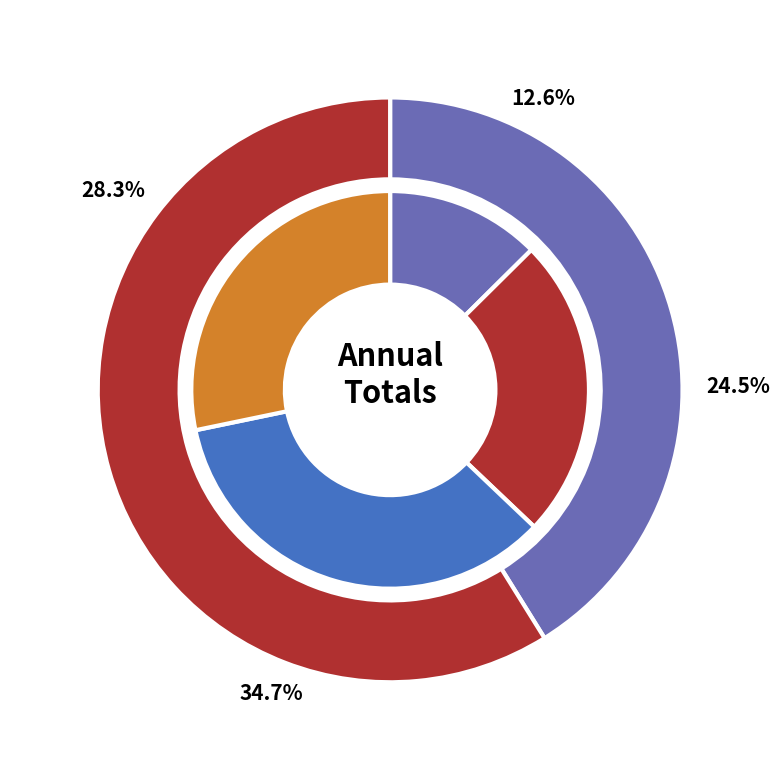

What is the change in value from 2016 to 2020?

+750